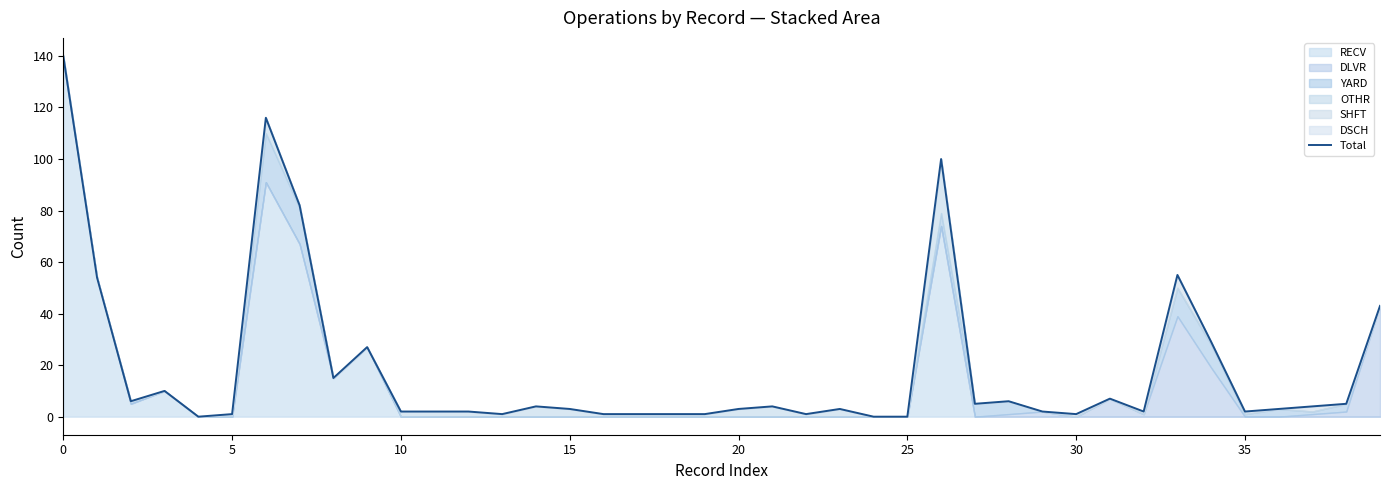

How many interior local peaks (higher than both neighbors) does the data have?

10